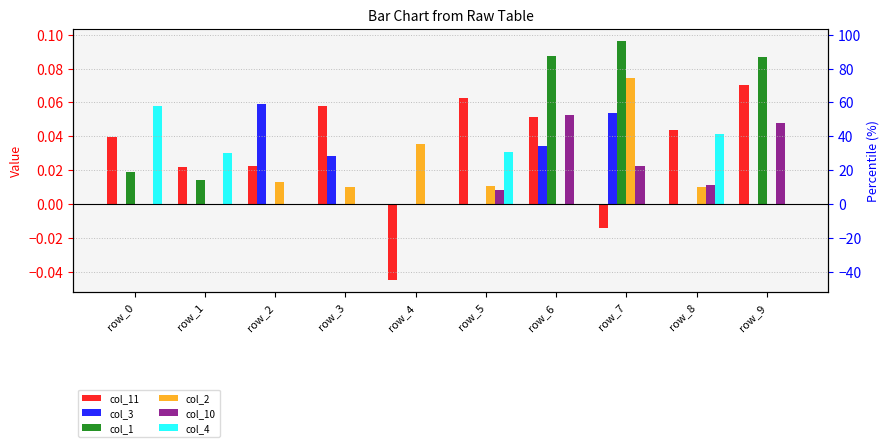

The value of col_4 at row_2 is 0.0. True or false?

True